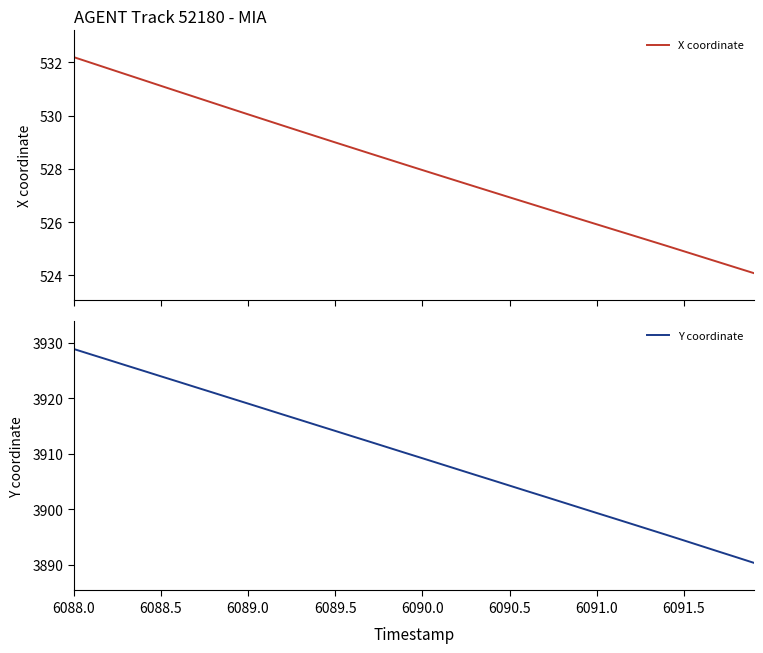

What is the highest value of the X coordinate series?

532.2